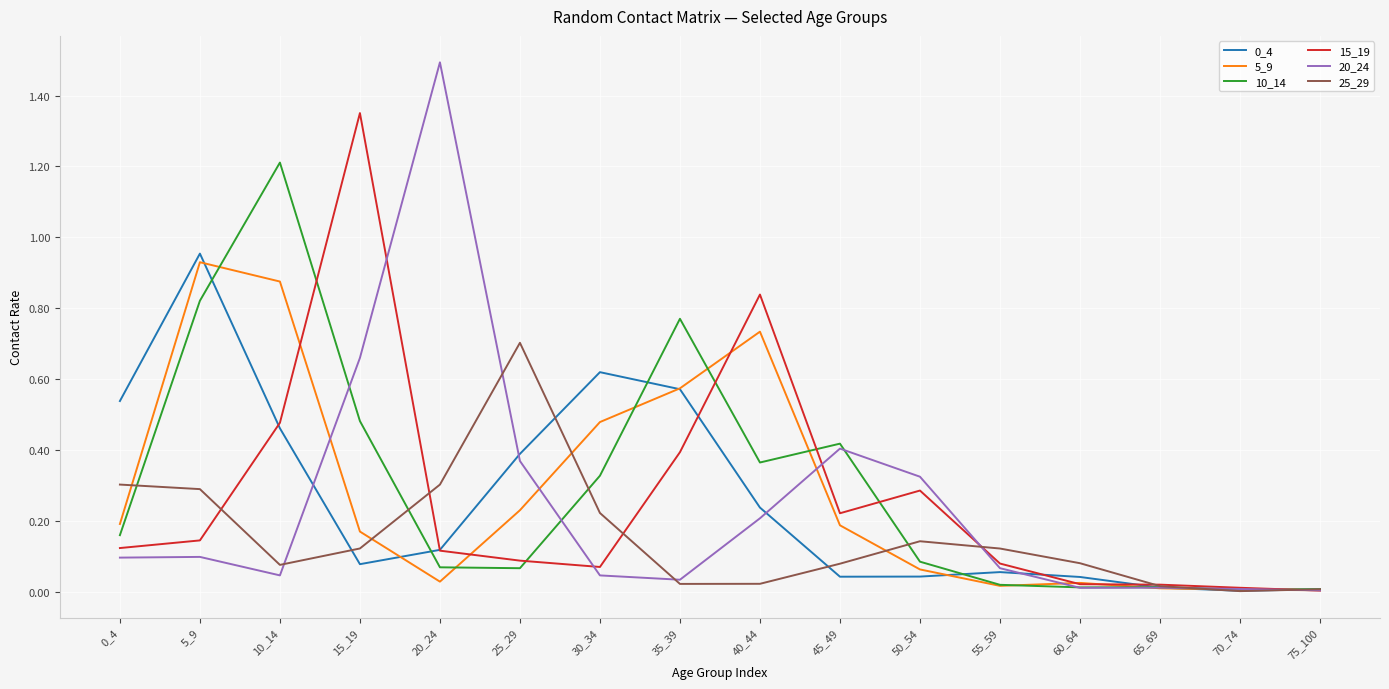

True or false: 25_29 has a value of 0.5 at 20_24.

False